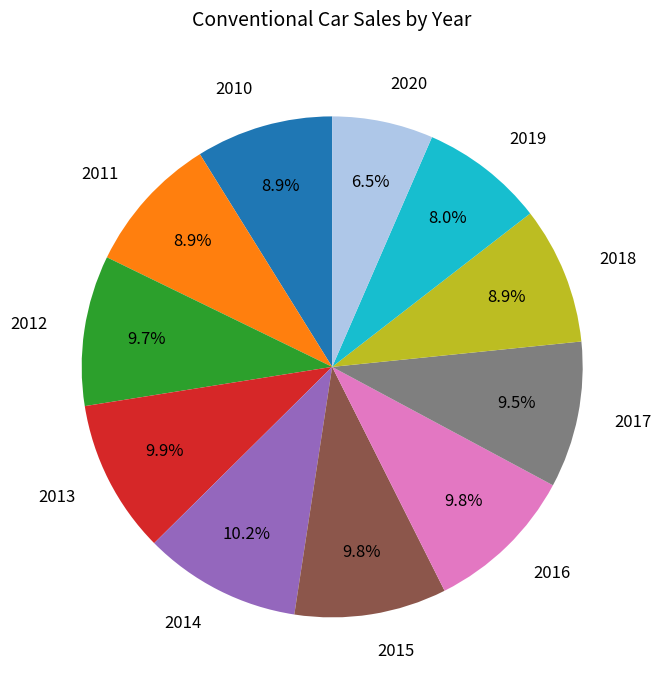

What percentage is NOT represented by 2011?

91.1%